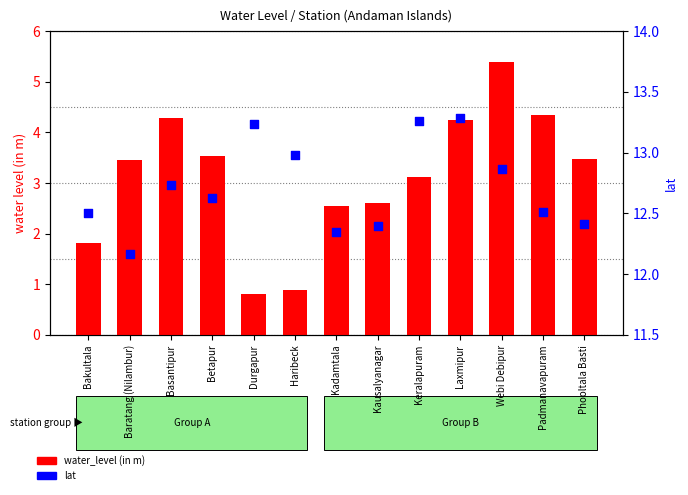

What is the total value across all series at Kausalyanagar?

15.0